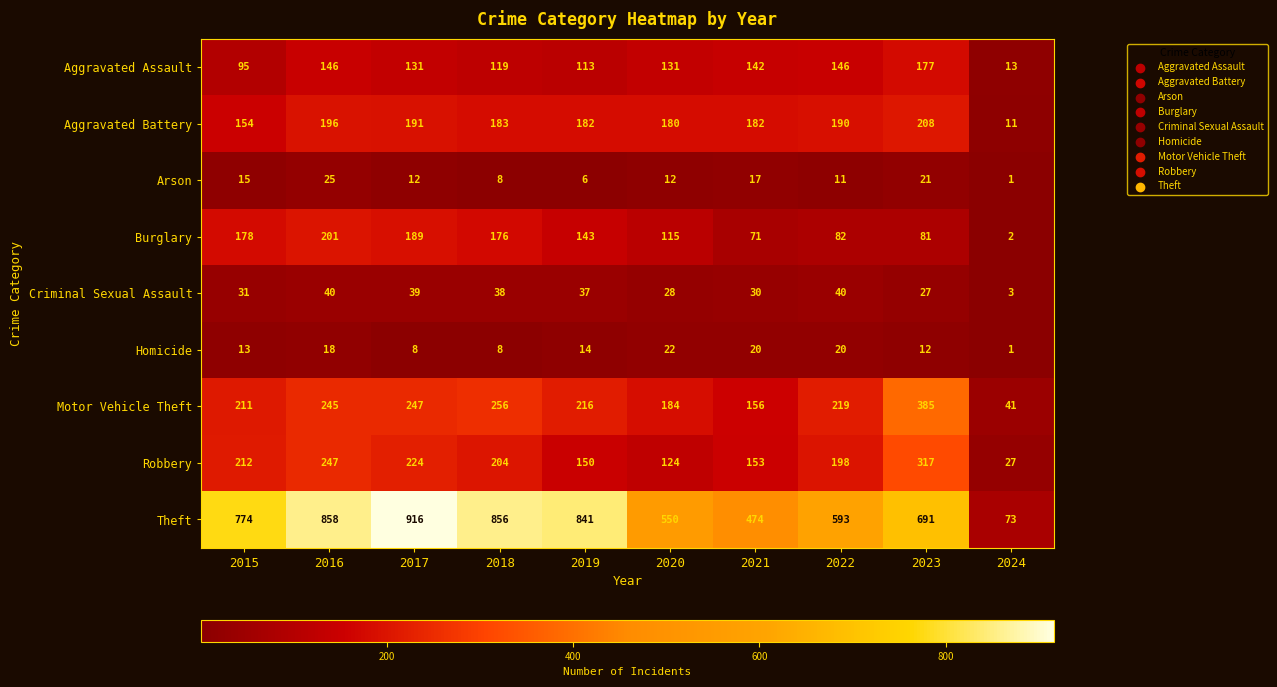

The value of Burglary at 2020 is 53. True or false?

False